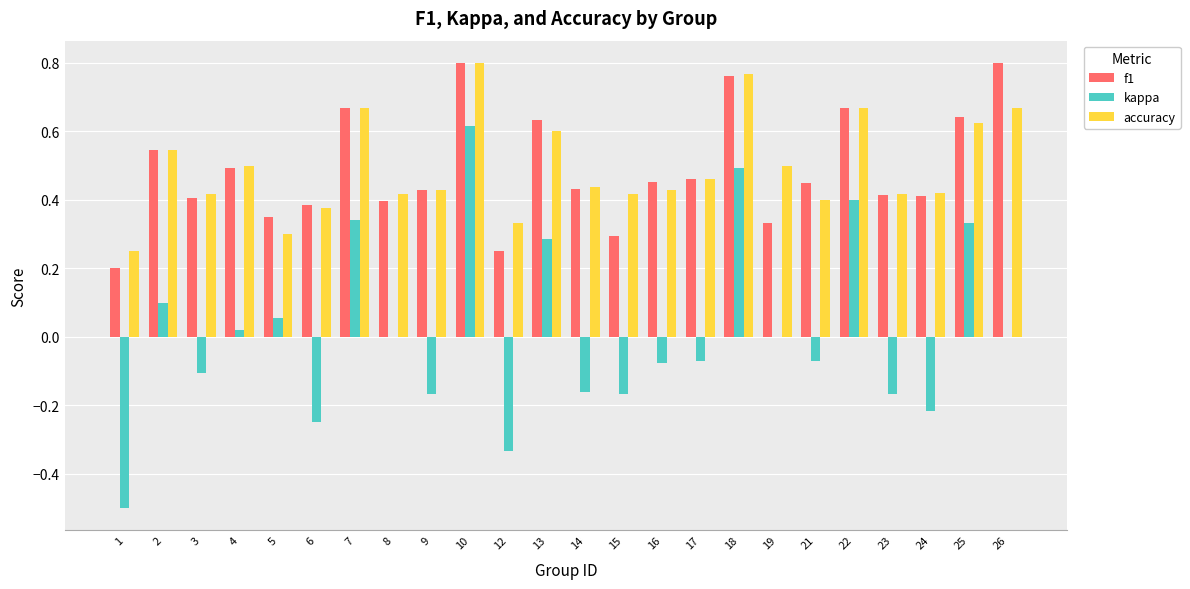

Which series changed the most between 3 and 26?

f1